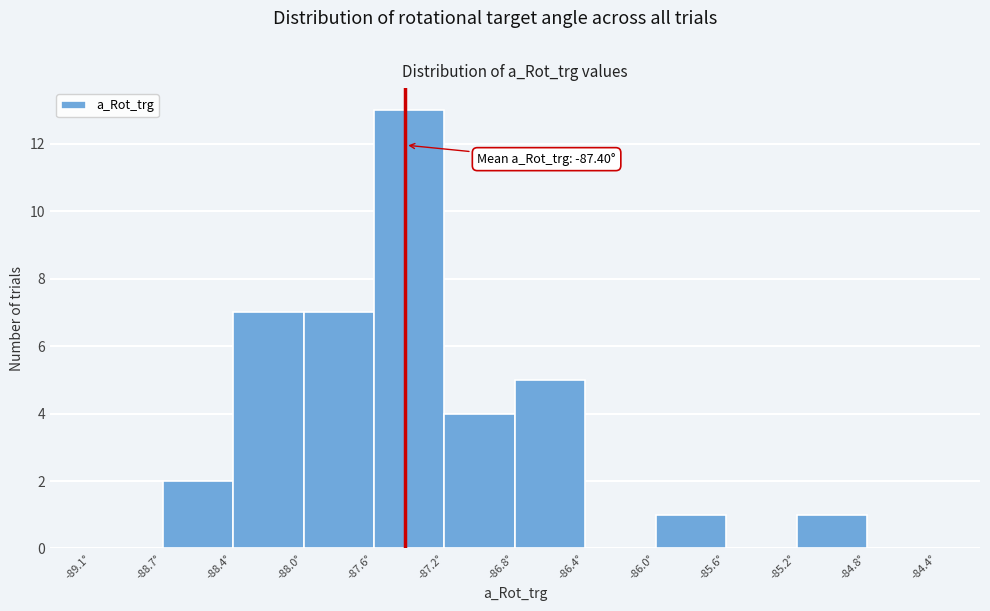

Which range on the x-axis has the tallest bar?

-87.55 to -87.20